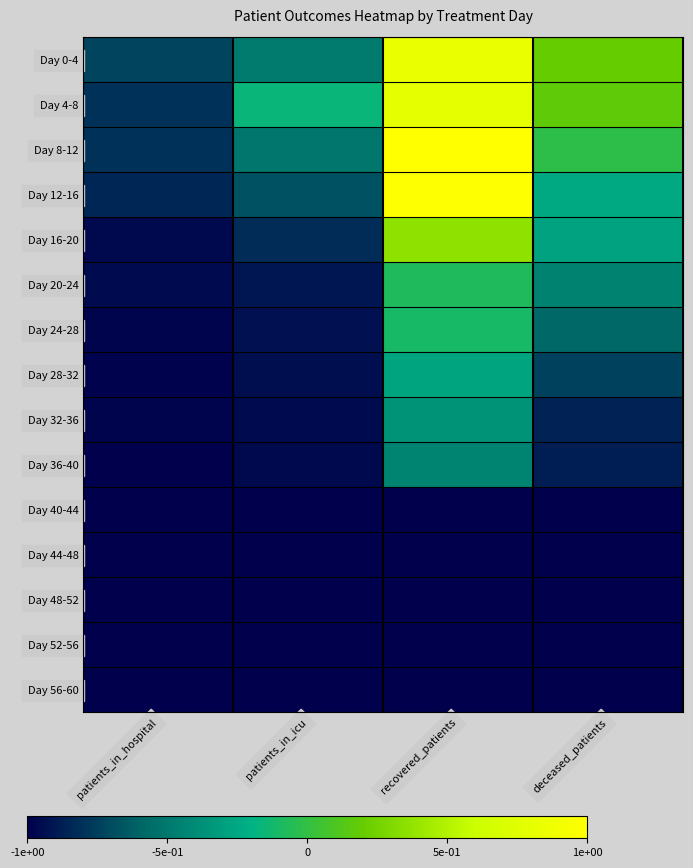

Which series has the largest total across all categories?

Day 4-8